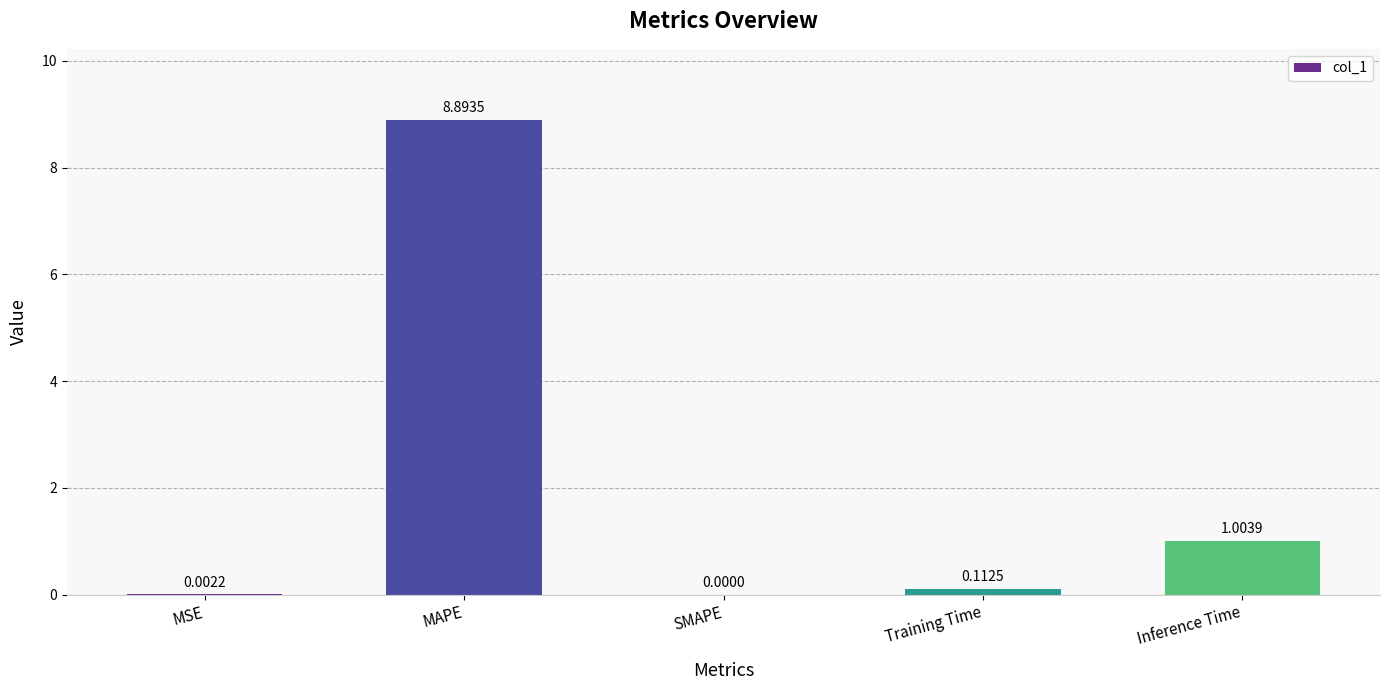

What is the sum of the values at Training Time and Inference Time?

1.1